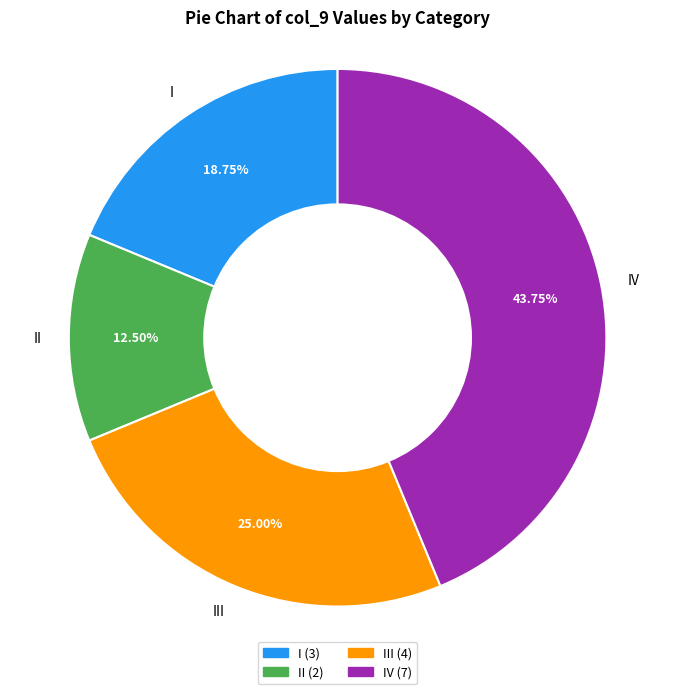

Count the number of slices in the pie.

4